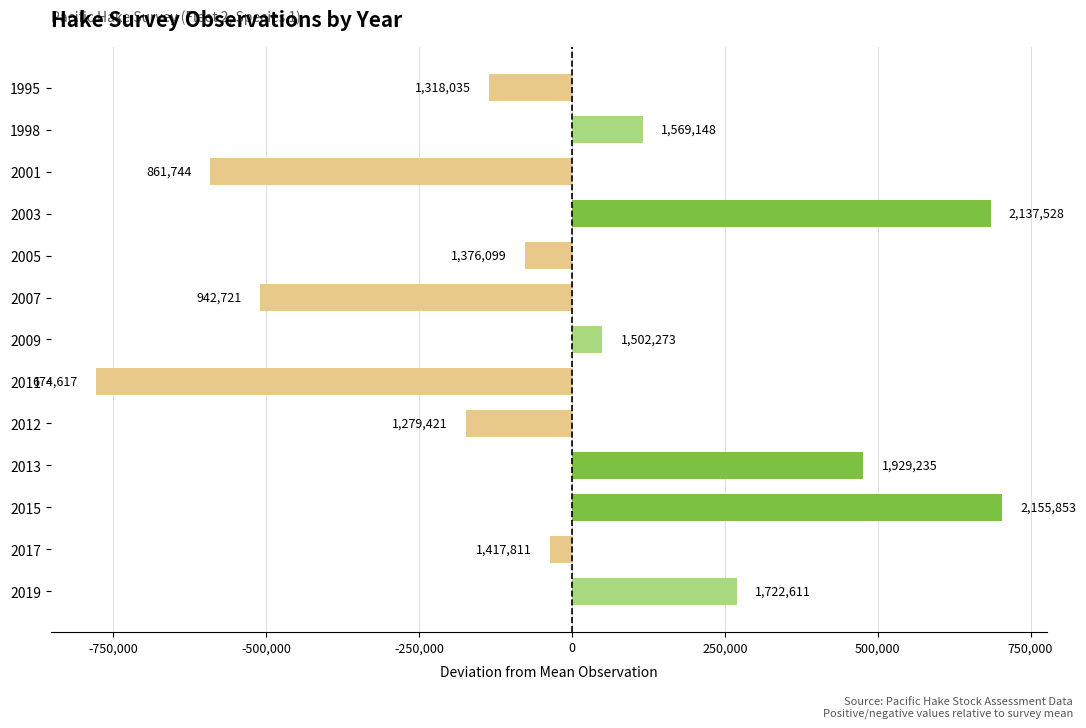

How many bars are there in total?

13